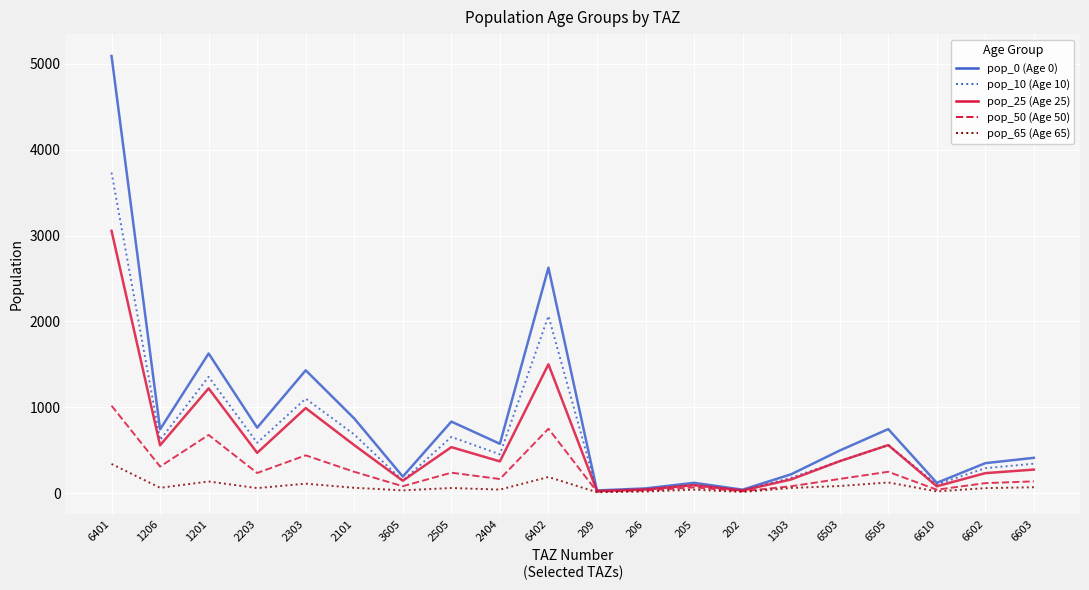

What is the spread (max minus min) of values at 6402?

2438.0